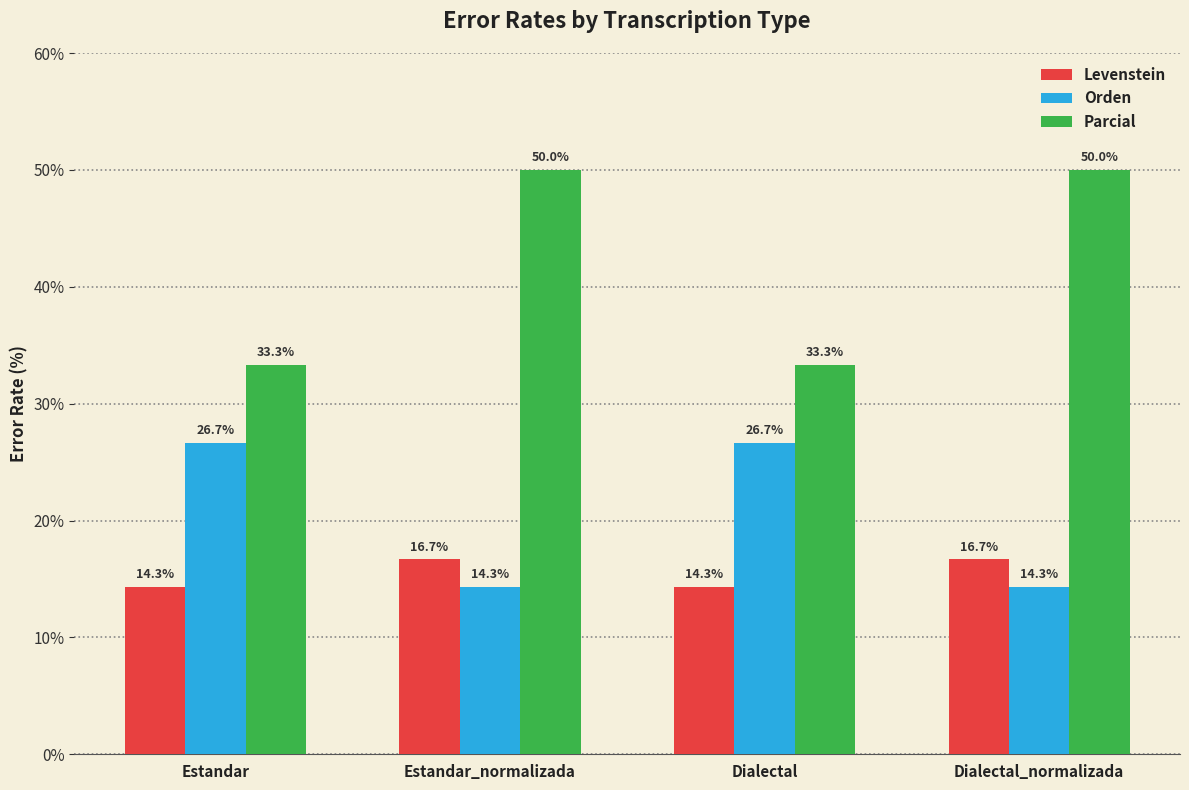

Is the value of Orden at Estandar greater than the value of Levenstein at Dialectal_normalizada?

Yes